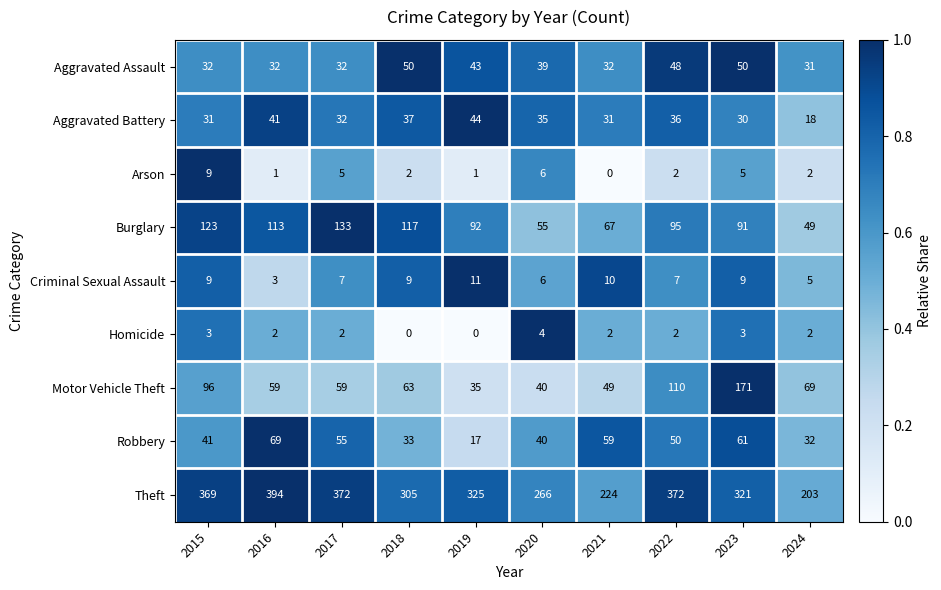

Count the number of categories in the chart.

10